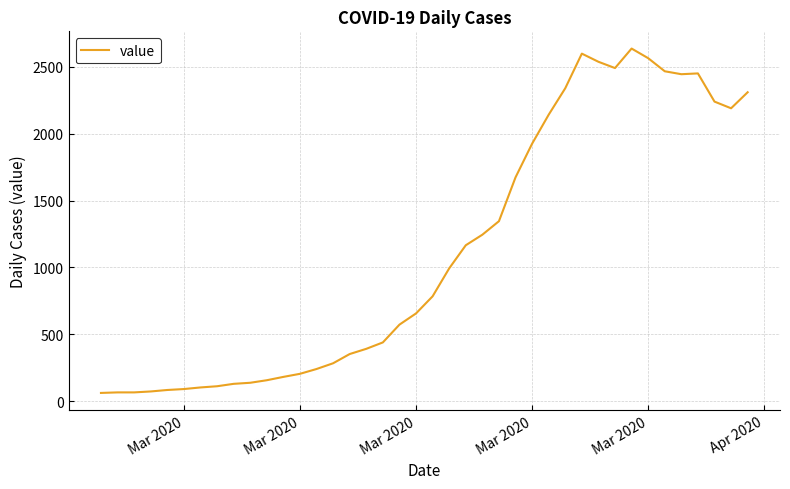

Does the chart have visible grid lines?

Yes